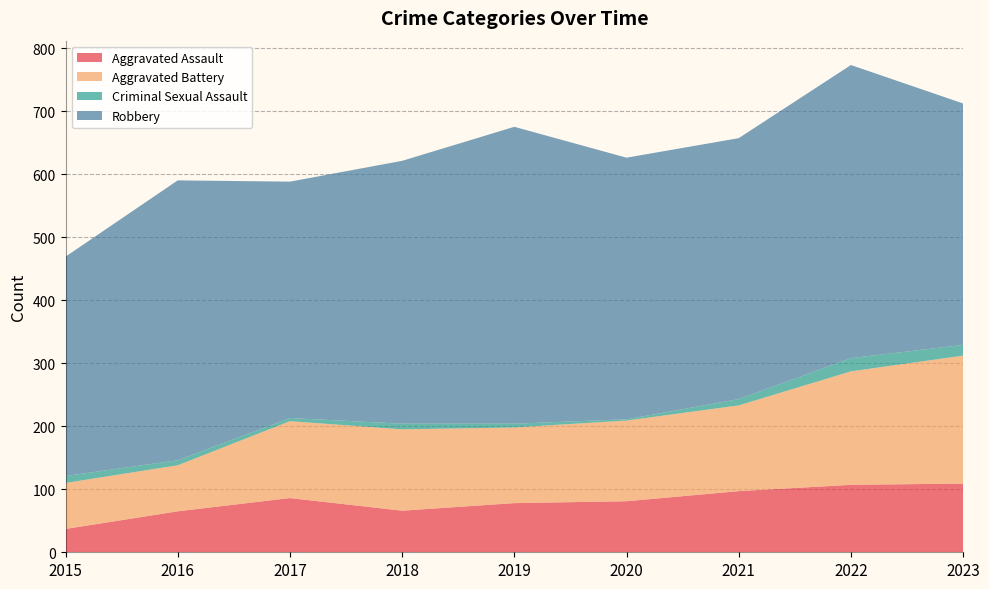

Reading left to right, transcribe all the data shown in this chart.

Aggravated Assault: 2015=37	2016=65	2017=86	2018=66	2019=78	2020=81	2021=97	2022=107	2023=109
Aggravated Battery: 2015=73	2016=73	2017=122	2018=129	2019=120	2020=128	2021=136	2022=180	2023=203
Criminal Sexual Assault: 2015=11	2016=8	2017=5	2018=9	2019=6	2020=2	2021=10	2022=21	2023=17
Robbery: 2015=348	2016=444	2017=375	2018=417	2019=471	2020=415	2021=414	2022=465	2023=383
Total: 2015=469	2016=591	2017=589	2018=622	2019=676	2020=628	2021=661	2022=778	2023=714